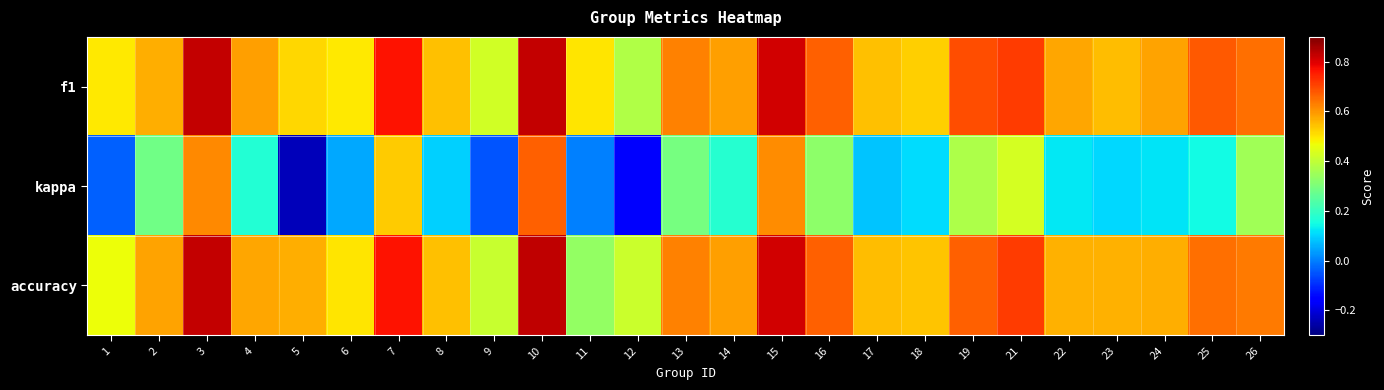

Count the number of categories in the chart.

25